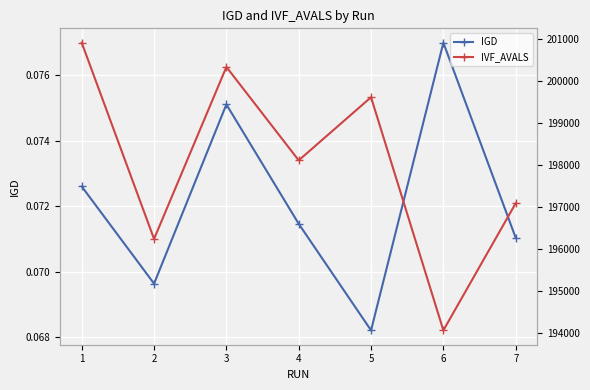

What is the value of the IGD point at the 5th from the left?

0.1